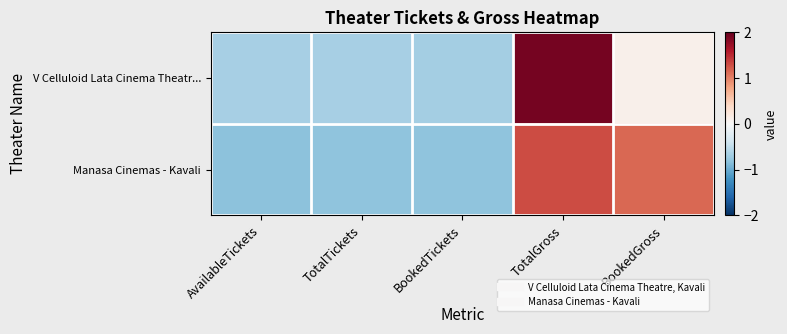

Reading left to right, list all the values displayed in this chart.

V Celluloid Lata Cinema Theatr...: AvailableTickets=-0.7	TotalTickets=-0.7	BookedTickets=-0.7	TotalGross=1.9	BookedGross=0.1
Manasa Cinemas - Kavali: AvailableTickets=-0.8	TotalTickets=-0.8	BookedTickets=-0.8	TotalGross=1.3	BookedGross=1.1